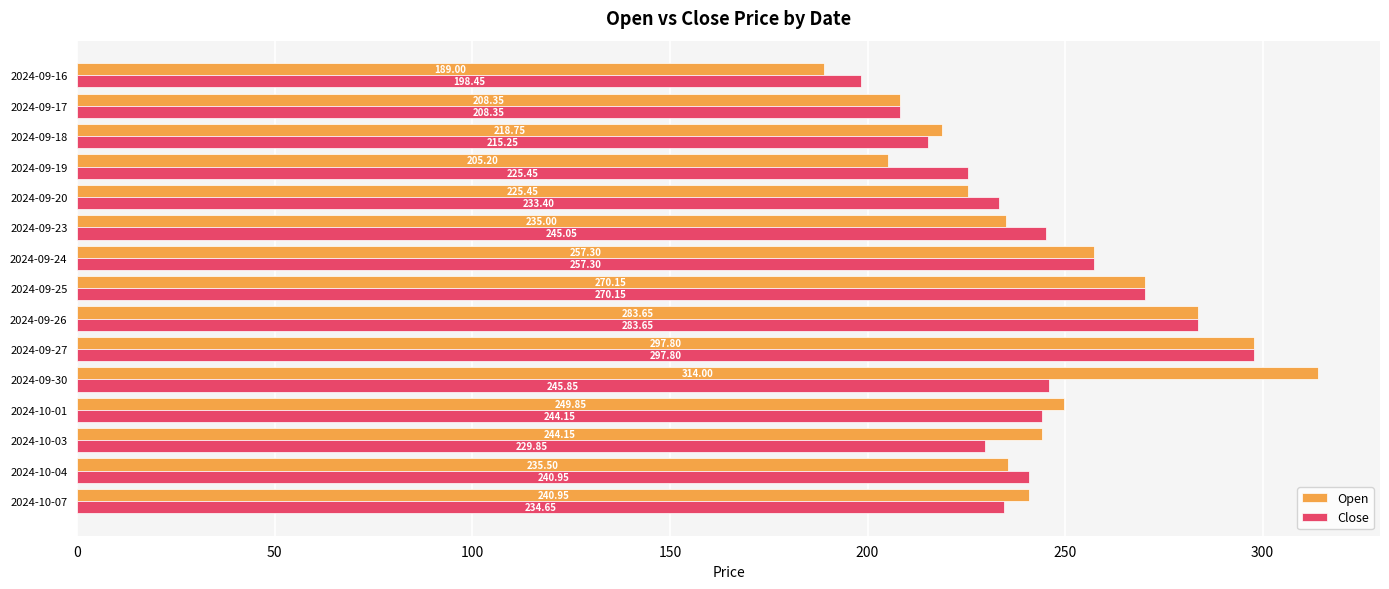

Which series has the largest total across all categories?

Open